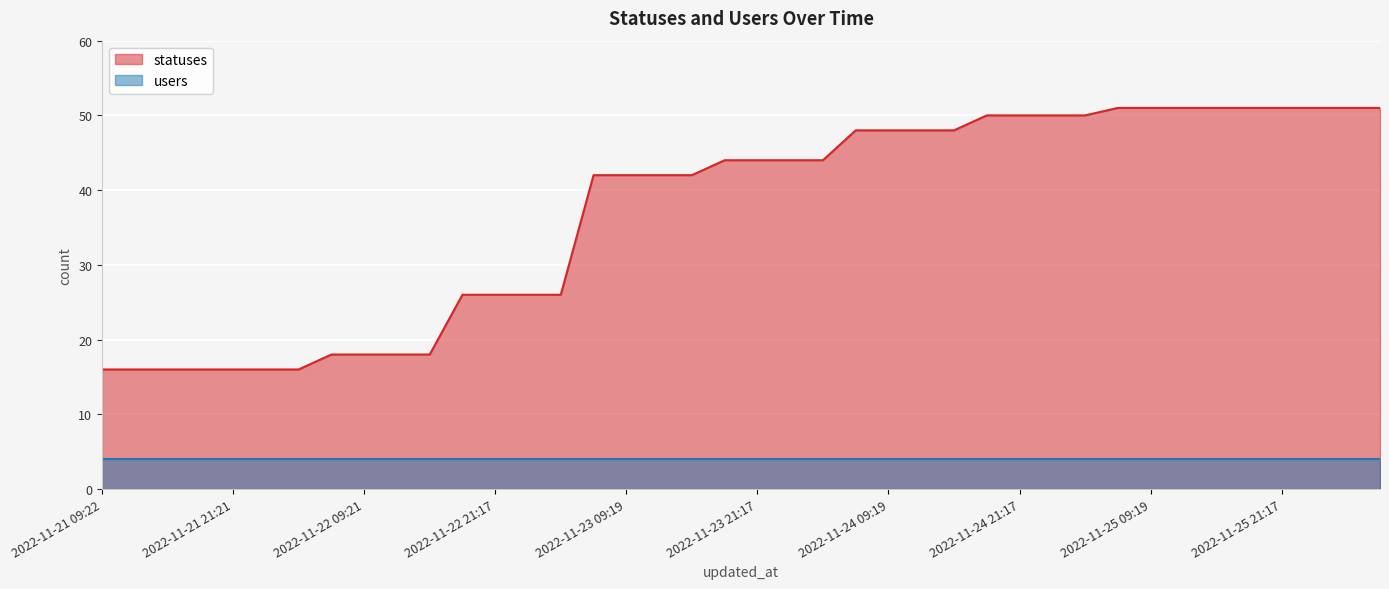

List the series in order of their peak value, highest first.

statuses, users